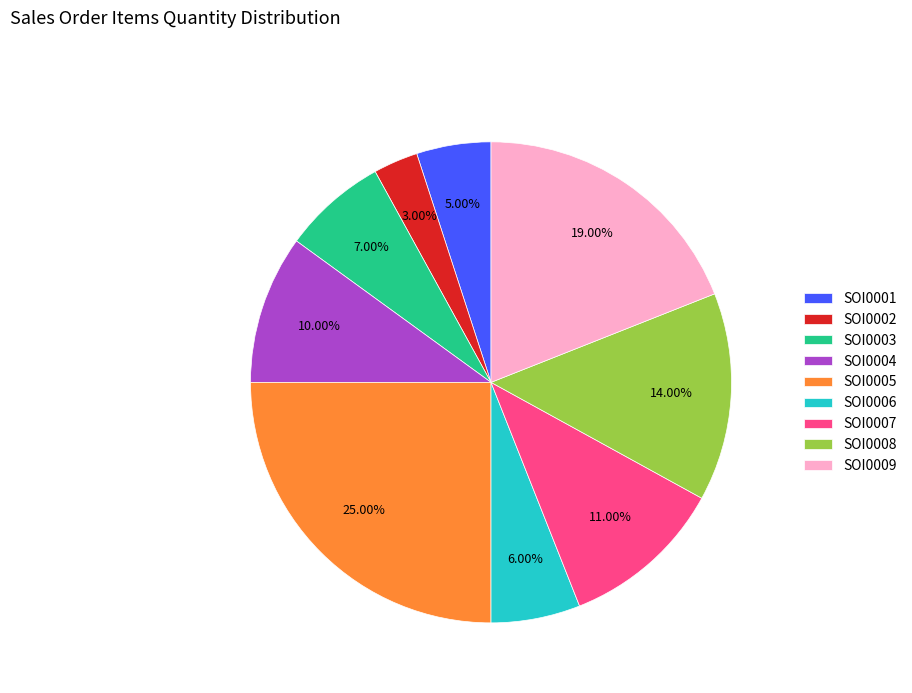

What percentage is the SOI0007 slice, to the nearest percent?

11%